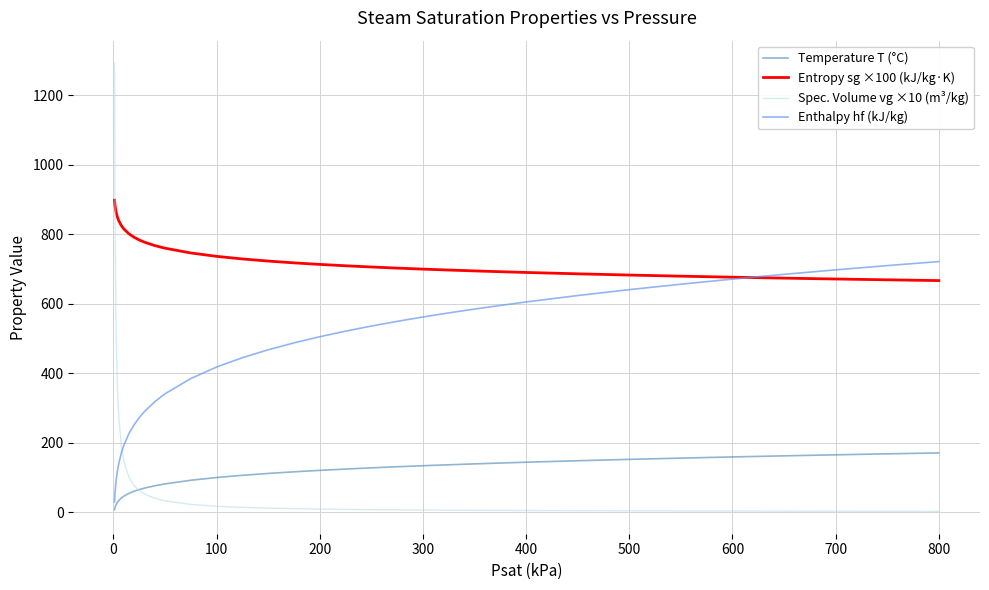

Which series has the largest total across all categories?

Entropy sg ×100 (kJ/kg·K)